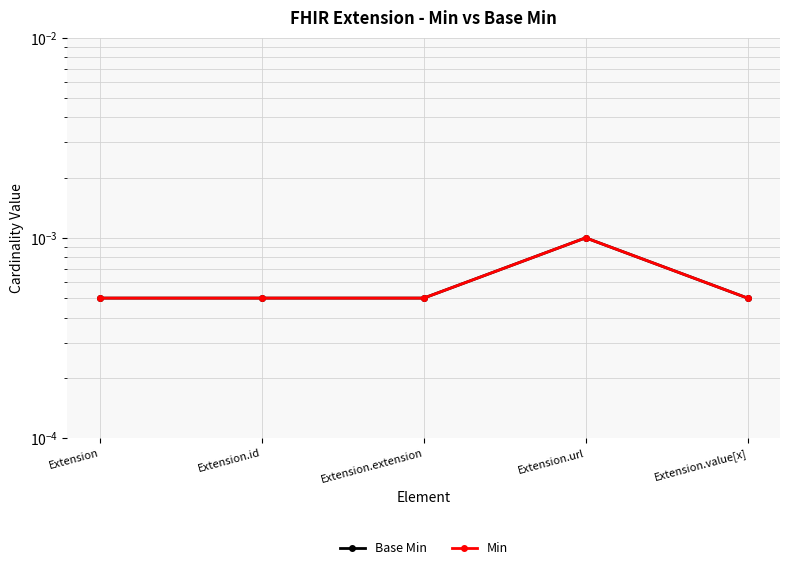

What are all the series names shown in the legend?

Base Min, Min